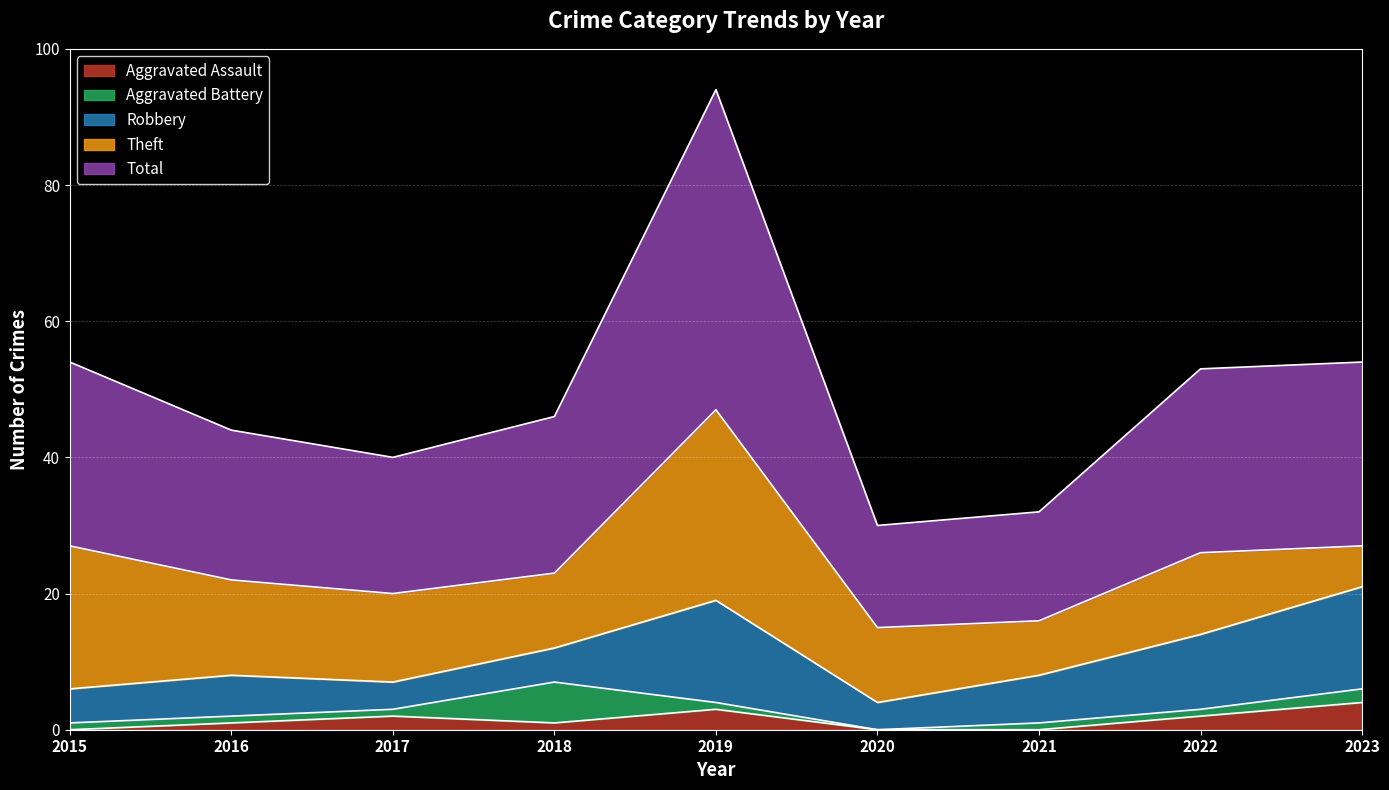

Between which two adjacent categories do Aggravated Battery and Aggravated Assault first intersect?

2017 and 2018